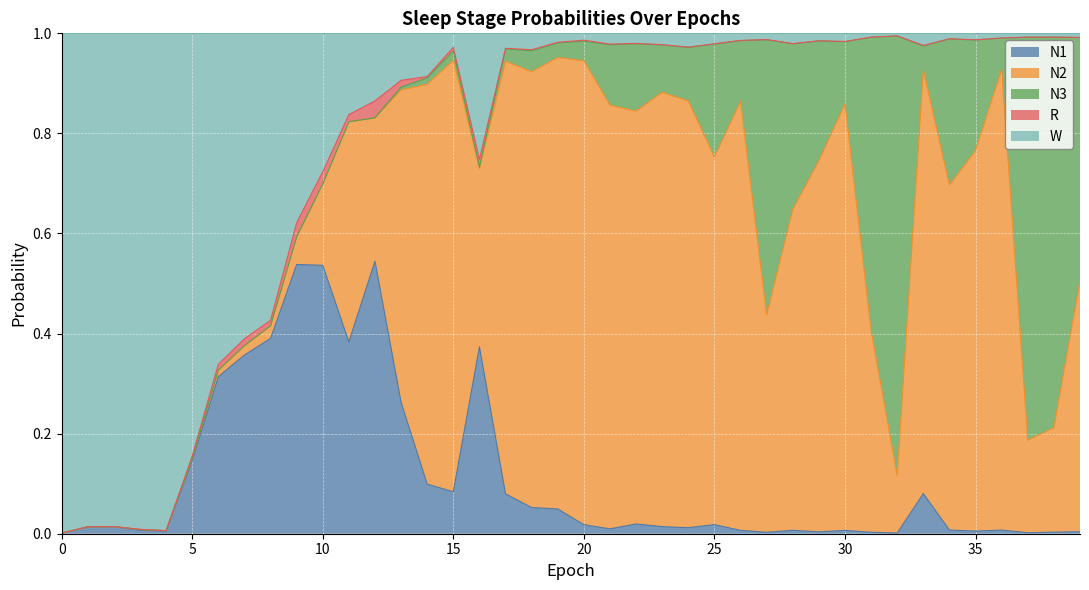

True or false: W has more than 2 points higher than both neighbors.

True